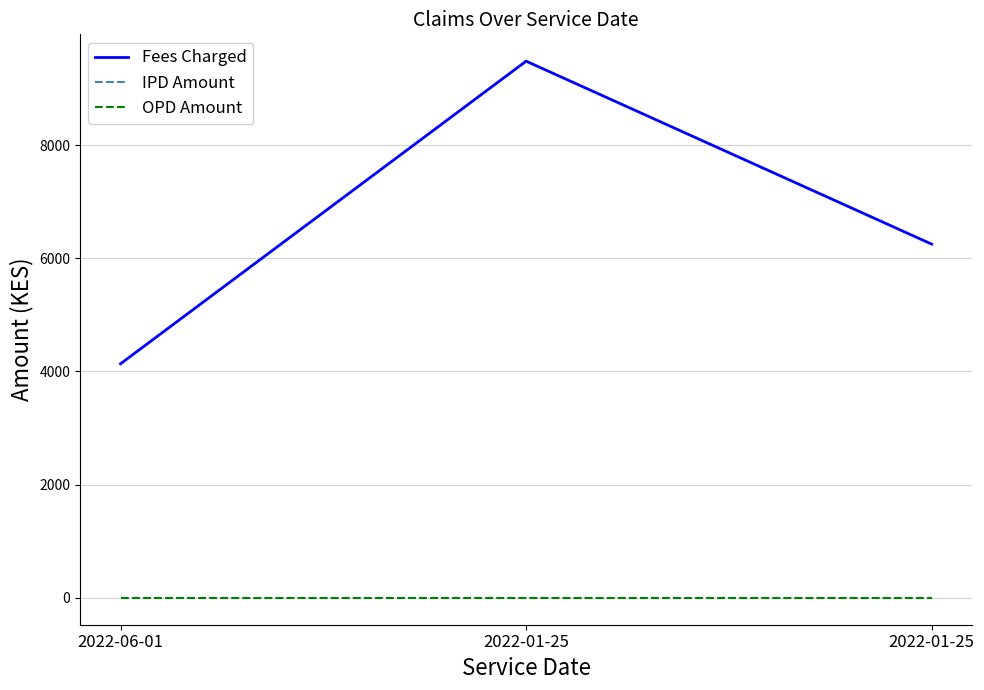

Does the chart display data point markers on the line(s)?

No